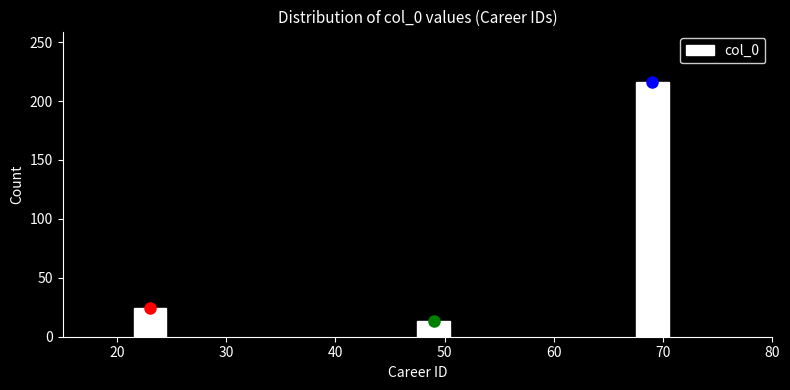

Reading right to left, list all the values displayed in this chart.

70=216	50=13	20=24